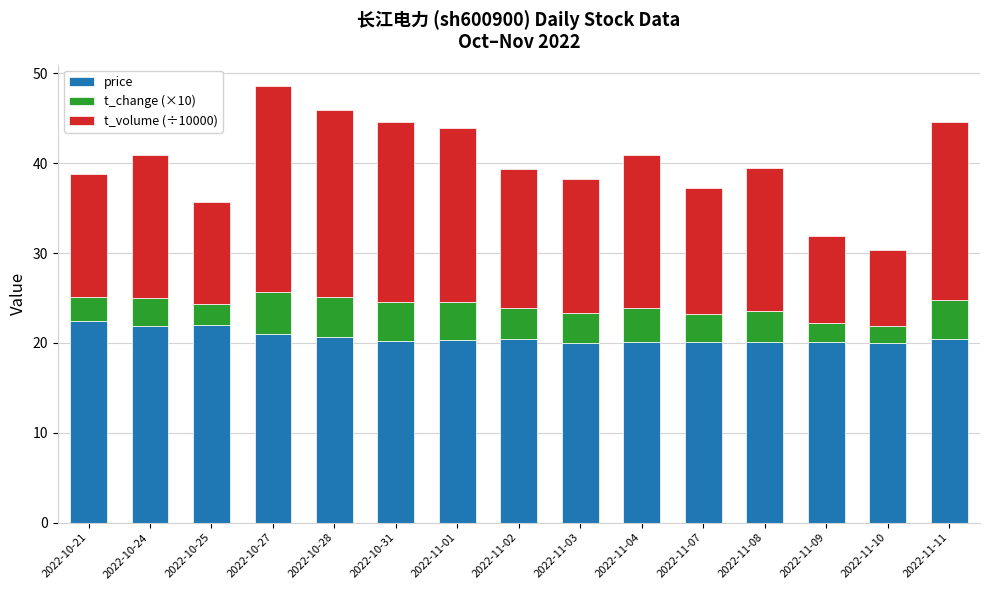

What is the total value across all series at 2022-11-03?

38.3